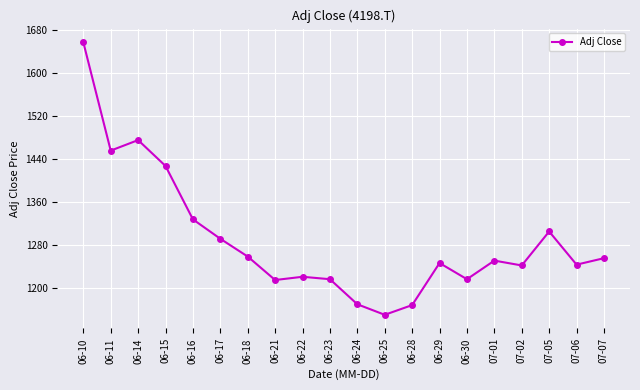

At which category does the data reach its first local valley?

06-11